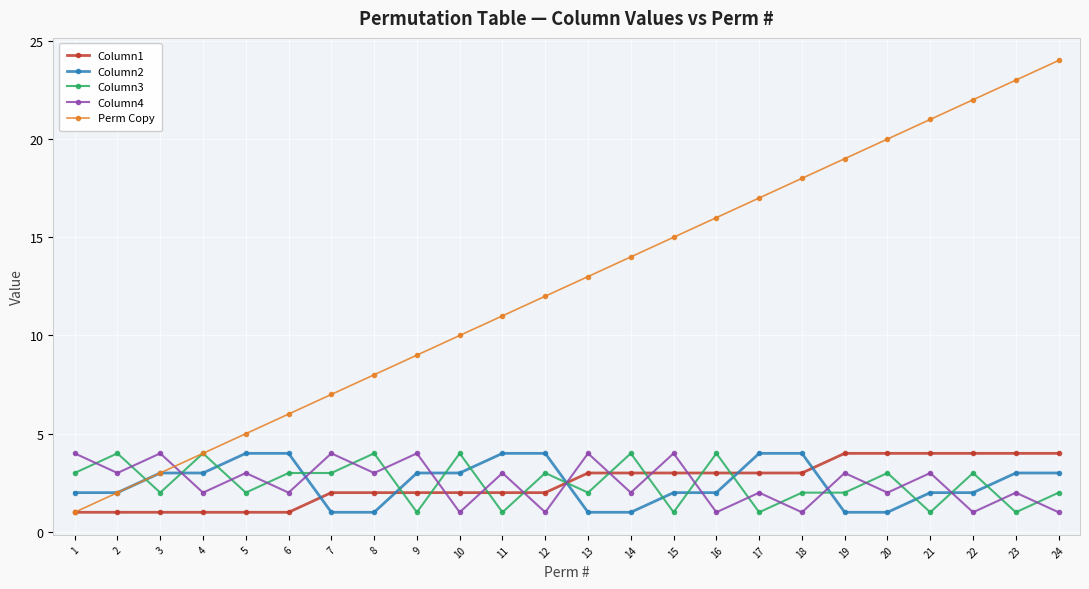

What is the value of the Column4 point at the 21st from the left?

3